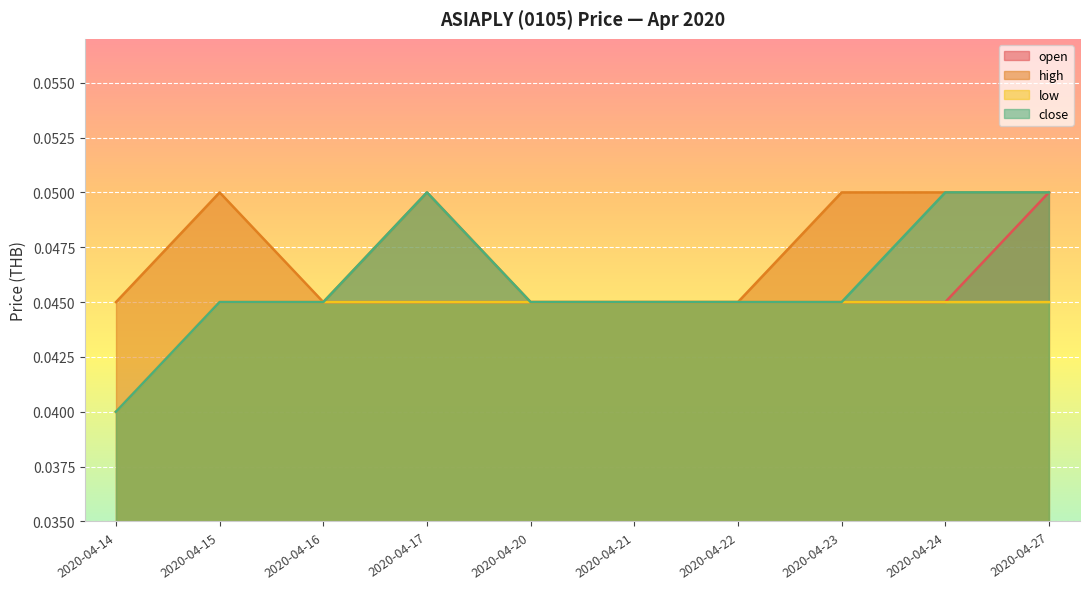

What is the value of the close point at the 4th from the left?

0.1